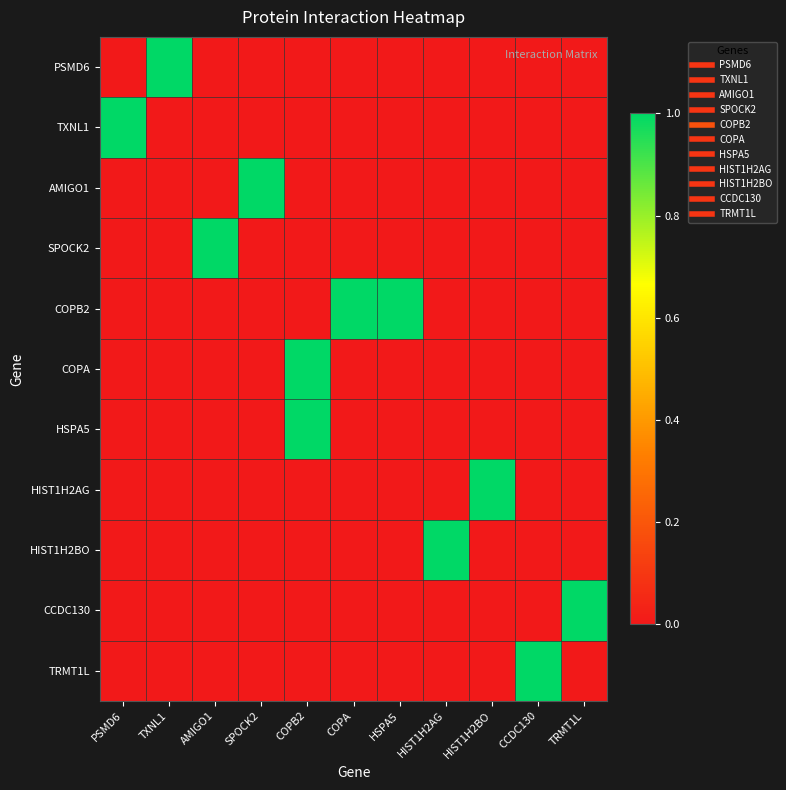

Reading left to right, extract all data points from this chart.

PSMD6: PSMD6=0	TXNL1=1	AMIGO1=0	SPOCK2=0	COPB2=0	COPA=0	HSPA5=0	HIST1H2AG=0	HIST1H2BO=0	CCDC130=0	TRMT1L=0
TXNL1: PSMD6=1	TXNL1=0	AMIGO1=0	SPOCK2=0	COPB2=0	COPA=0	HSPA5=0	HIST1H2AG=0	HIST1H2BO=0	CCDC130=0	TRMT1L=0
AMIGO1: PSMD6=0	TXNL1=0	AMIGO1=0	SPOCK2=1	COPB2=0	COPA=0	HSPA5=0	HIST1H2AG=0	HIST1H2BO=0	CCDC130=0	TRMT1L=0
SPOCK2: PSMD6=0	TXNL1=0	AMIGO1=1	SPOCK2=0	COPB2=0	COPA=0	HSPA5=0	HIST1H2AG=0	HIST1H2BO=0	CCDC130=0	TRMT1L=0
COPB2: PSMD6=0	TXNL1=0	AMIGO1=0	SPOCK2=0	COPB2=0	COPA=1	HSPA5=1	HIST1H2AG=0	HIST1H2BO=0	CCDC130=0	TRMT1L=0
COPA: PSMD6=0	TXNL1=0	AMIGO1=0	SPOCK2=0	COPB2=1	COPA=0	HSPA5=0	HIST1H2AG=0	HIST1H2BO=0	CCDC130=0	TRMT1L=0
HSPA5: PSMD6=0	TXNL1=0	AMIGO1=0	SPOCK2=0	COPB2=1	COPA=0	HSPA5=0	HIST1H2AG=0	HIST1H2BO=0	CCDC130=0	TRMT1L=0
HIST1H2AG: PSMD6=0	TXNL1=0	AMIGO1=0	SPOCK2=0	COPB2=0	COPA=0	HSPA5=0	HIST1H2AG=0	HIST1H2BO=1	CCDC130=0	TRMT1L=0
HIST1H2BO: PSMD6=0	TXNL1=0	AMIGO1=0	SPOCK2=0	COPB2=0	COPA=0	HSPA5=0	HIST1H2AG=1	HIST1H2BO=0	CCDC130=0	TRMT1L=0
CCDC130: PSMD6=0	TXNL1=0	AMIGO1=0	SPOCK2=0	COPB2=0	COPA=0	HSPA5=0	HIST1H2AG=0	HIST1H2BO=0	CCDC130=0	TRMT1L=1
TRMT1L: PSMD6=0	TXNL1=0	AMIGO1=0	SPOCK2=0	COPB2=0	COPA=0	HSPA5=0	HIST1H2AG=0	HIST1H2BO=0	CCDC130=1	TRMT1L=0